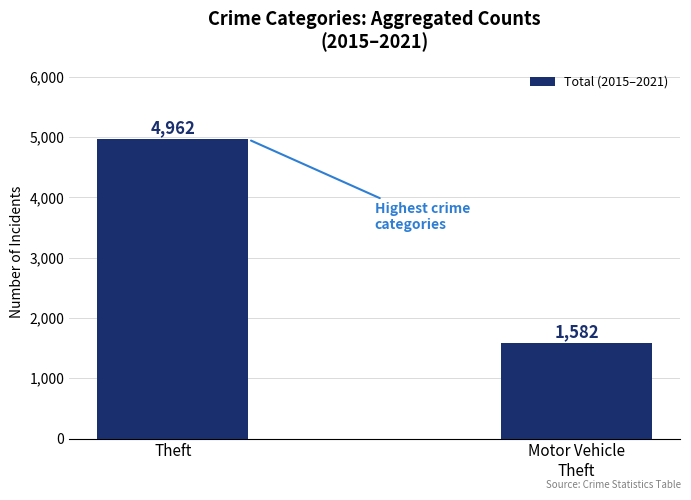

What is the change in value from Theft to Motor Vehicle
Theft?

-3380